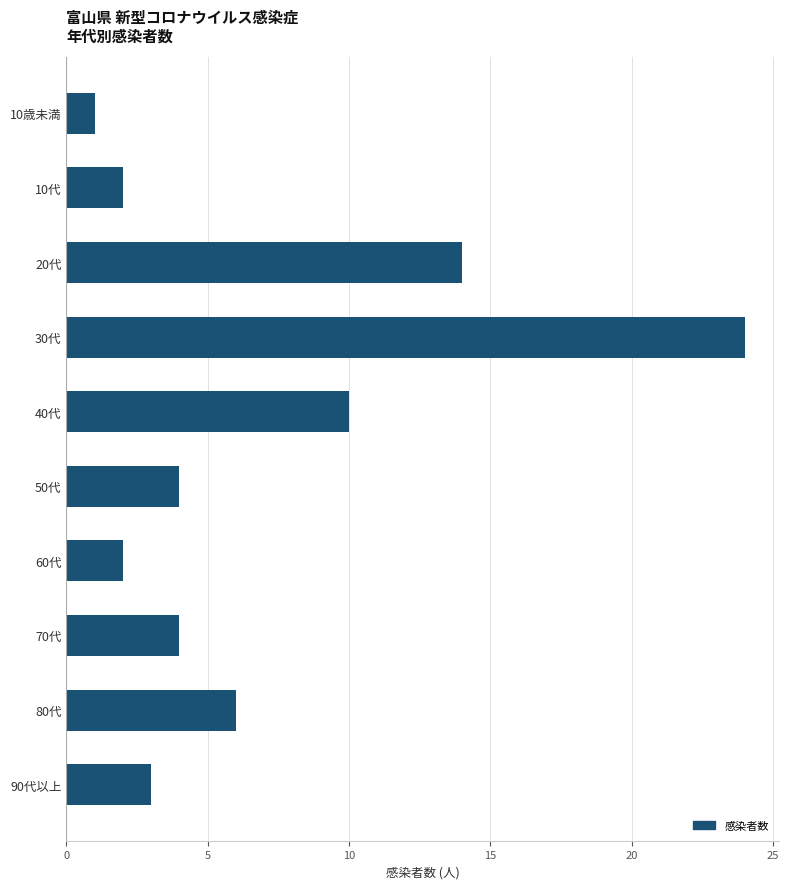

Is it true that the value at 10代 is 2?

True